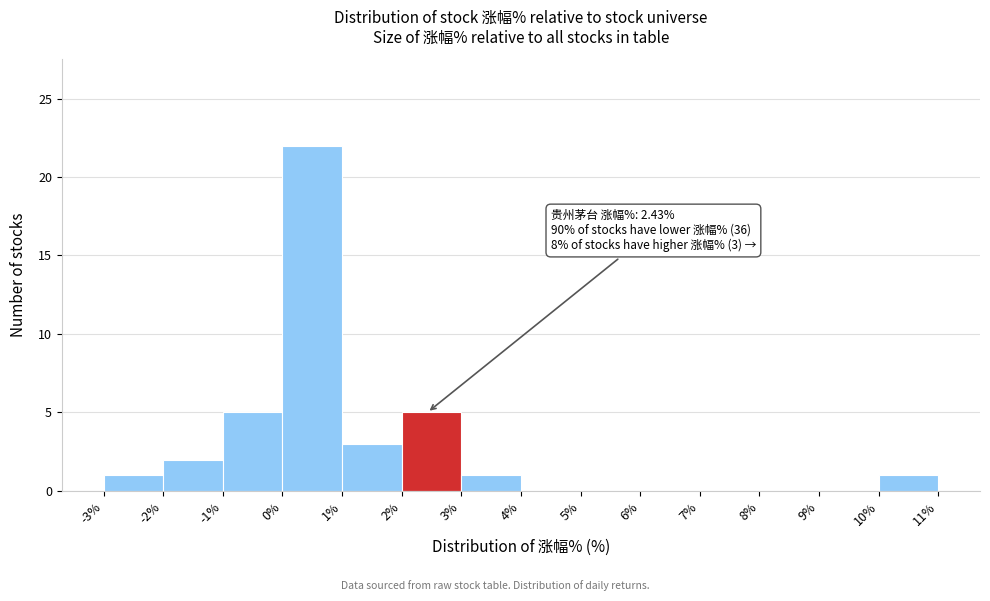

Over which range of the x-axis is the bar tallest?

0% to 1%